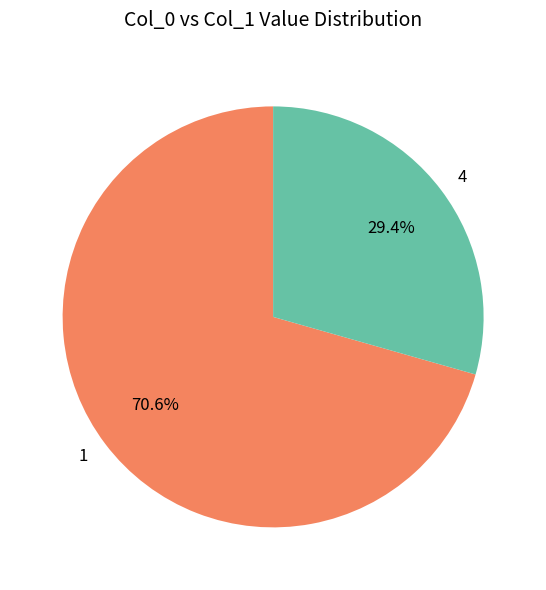

How many segments does this pie chart have?

2